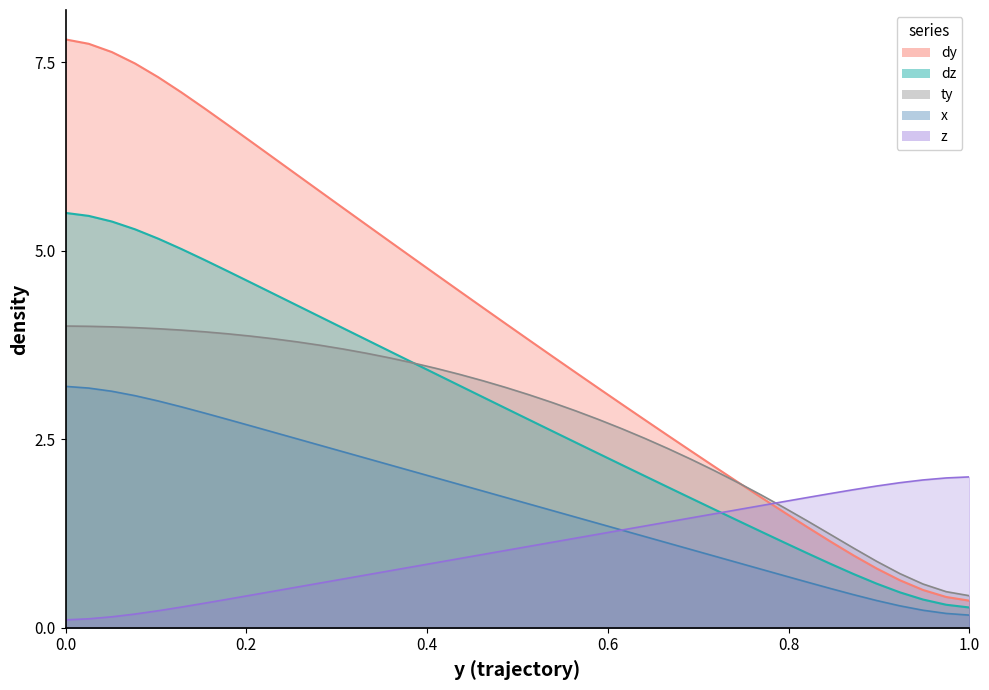

List the series in order of their peak value, lowest first.

z, x, ty, dz, dy